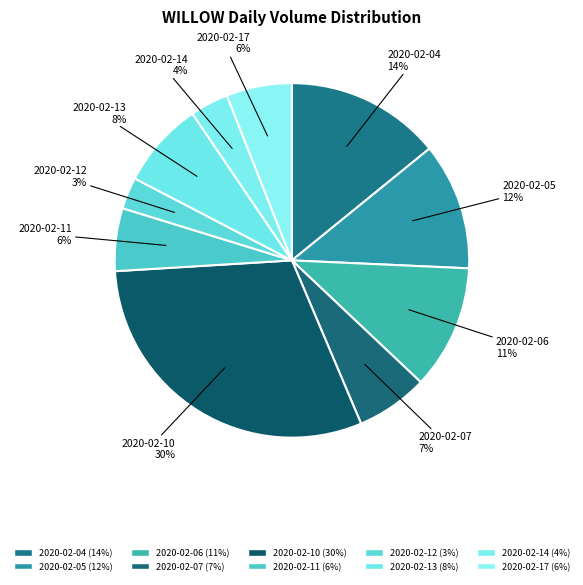

True or false: 2020-02-04 accounts for 25% of the total.

False